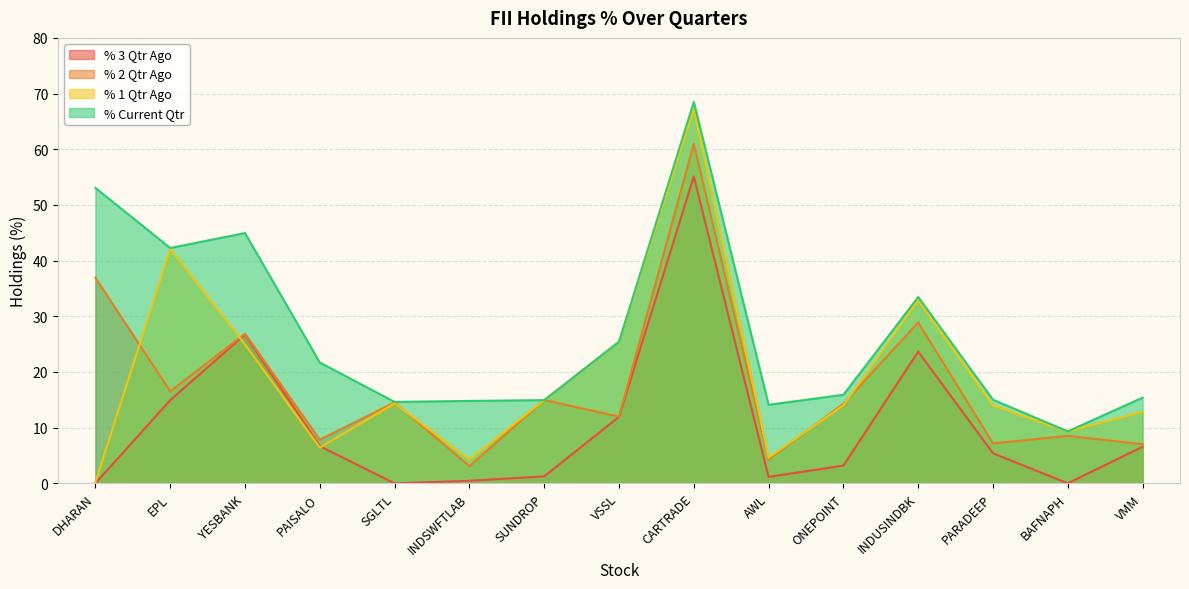

What is the highest value of the % 3 Qtr Ago series?

55.1